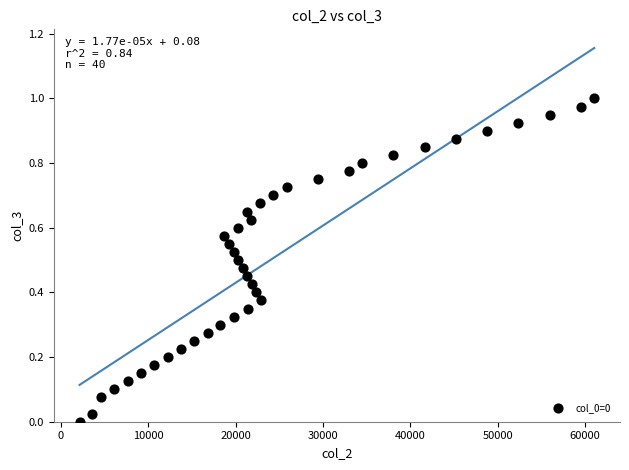

What is the range of X values (max minus min)?

58897.0